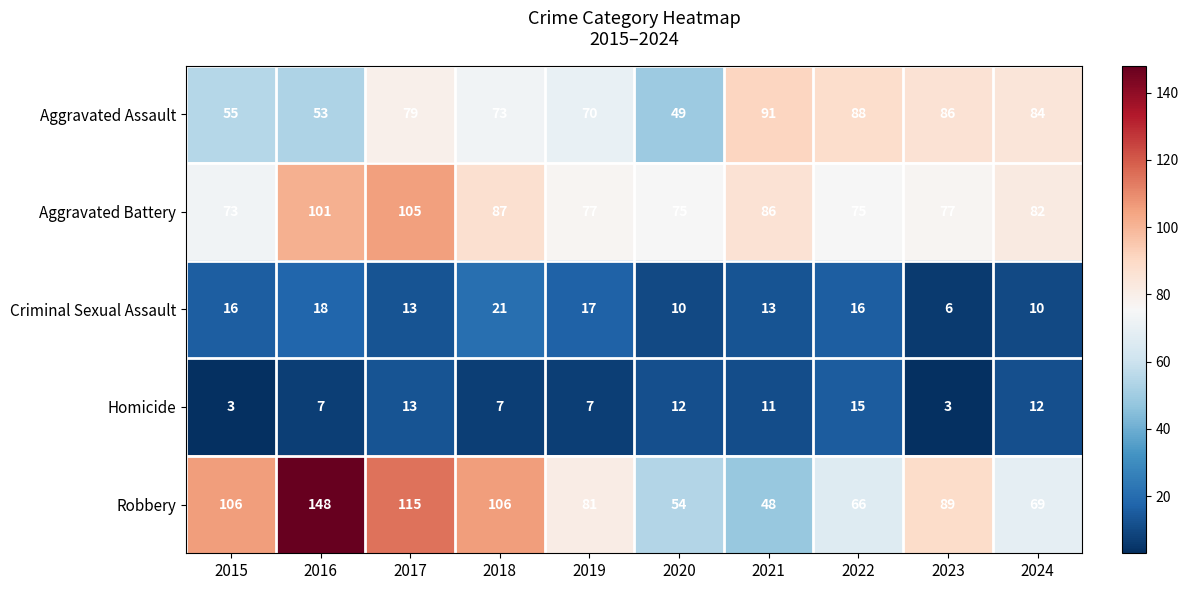

At how many categories does at least one series exceed 33?

10